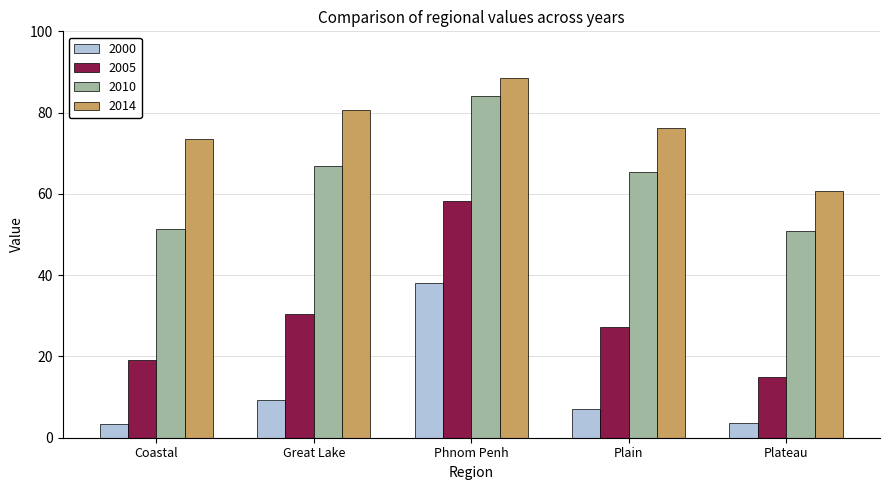

True or false: 2005 has a value of 19.1 at Coastal.

True